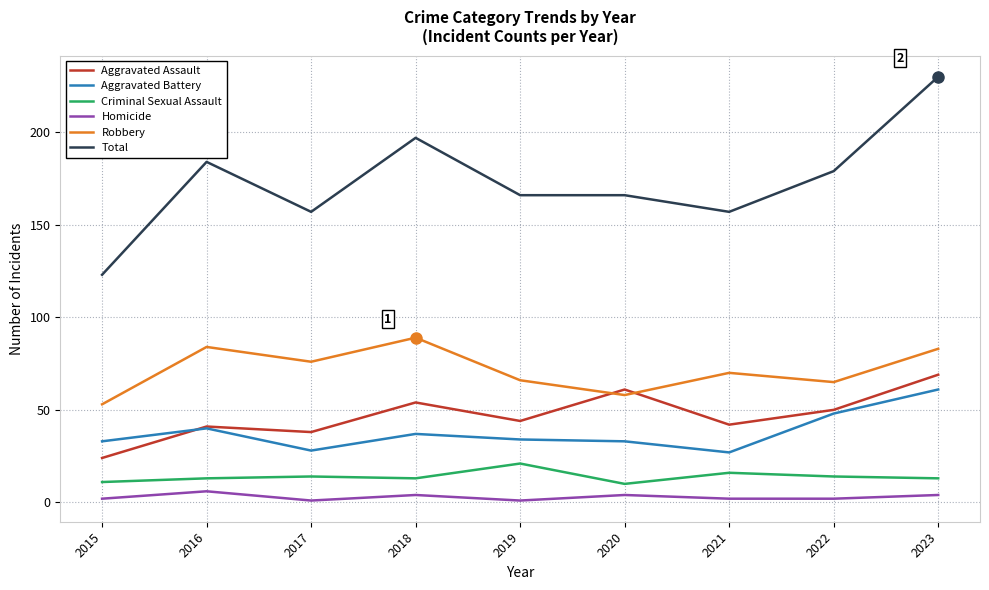

Where is the first local maximum for Aggravated Assault?

2016